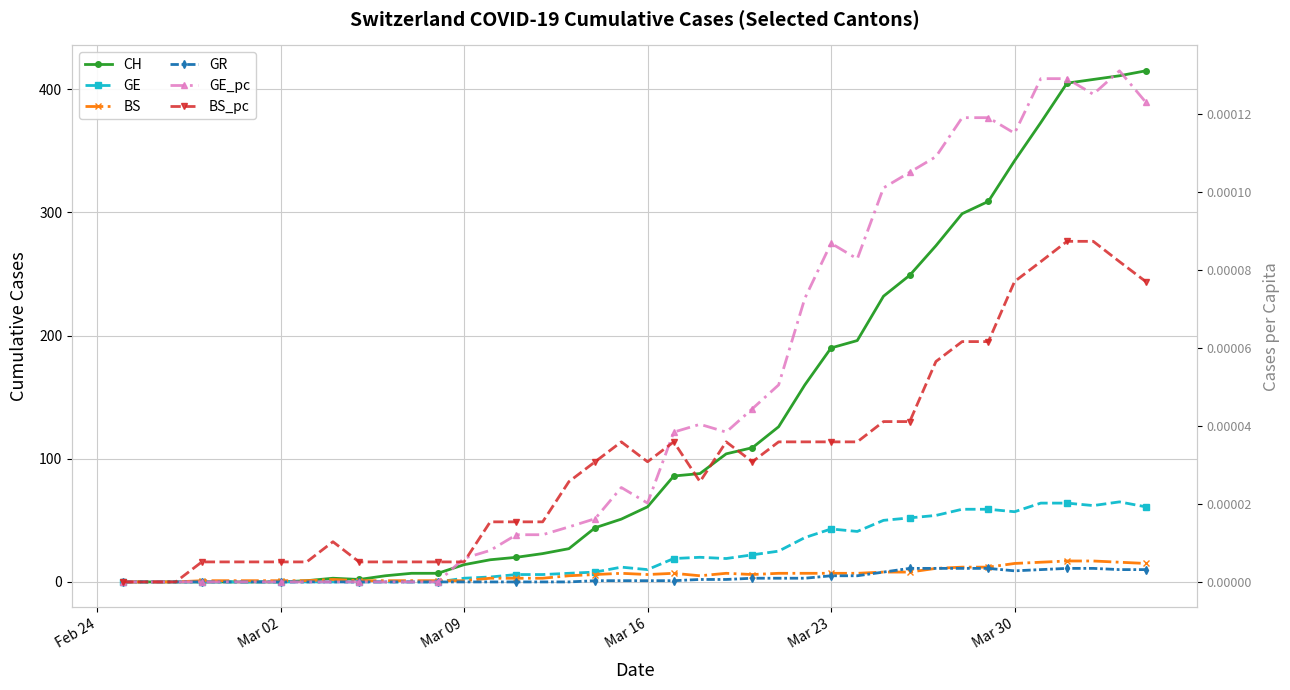

Count the number of categories in the chart.

40